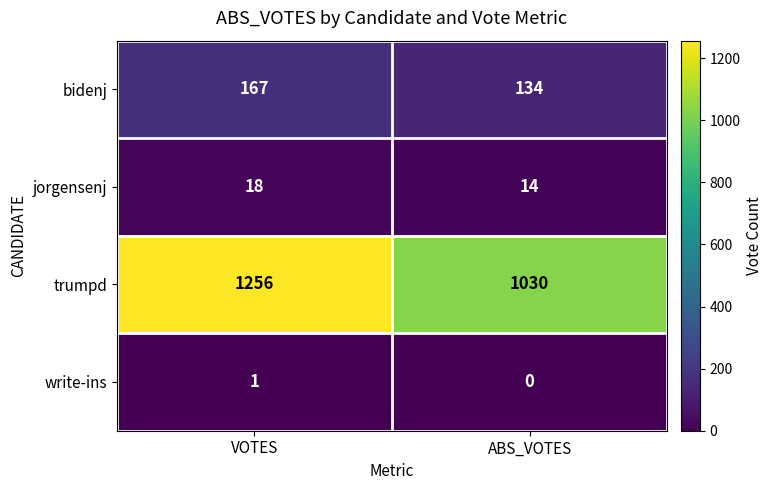

What is the maximum value shown in the chart?

1256